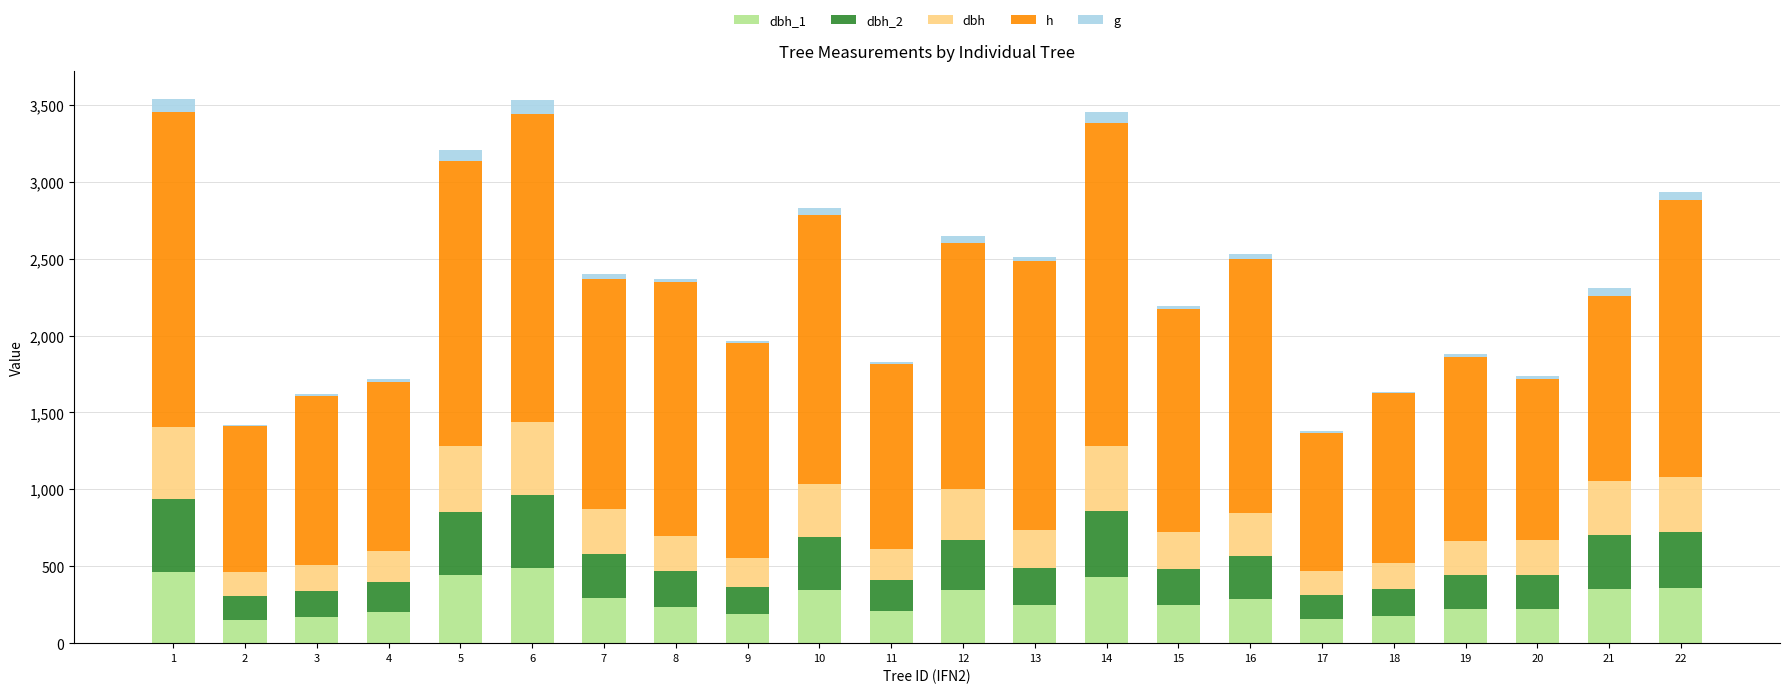

What is the total value across all series at 6?

3530.5